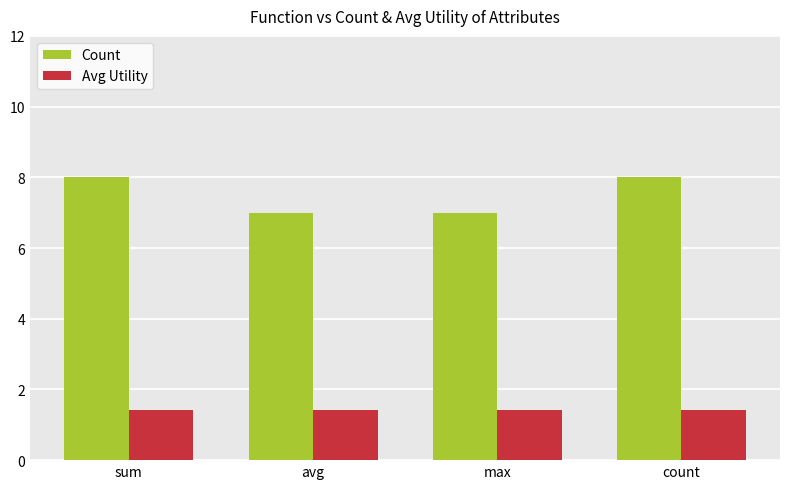

True or false: Avg Utility has a value of 1.8 at max.

False